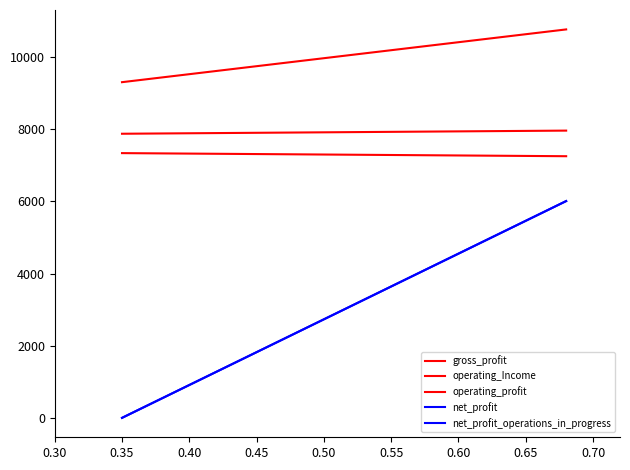

Reading right to left, transcribe all the data shown in this chart.

gross_profit: 7961.1	7874.2
operating_Income: 10765.5	9303.4
operating_profit: 7251.5	7337.2
net_profit: 6008.2	0.0
net_profit_operations_in_progress: 6008.2	0.0